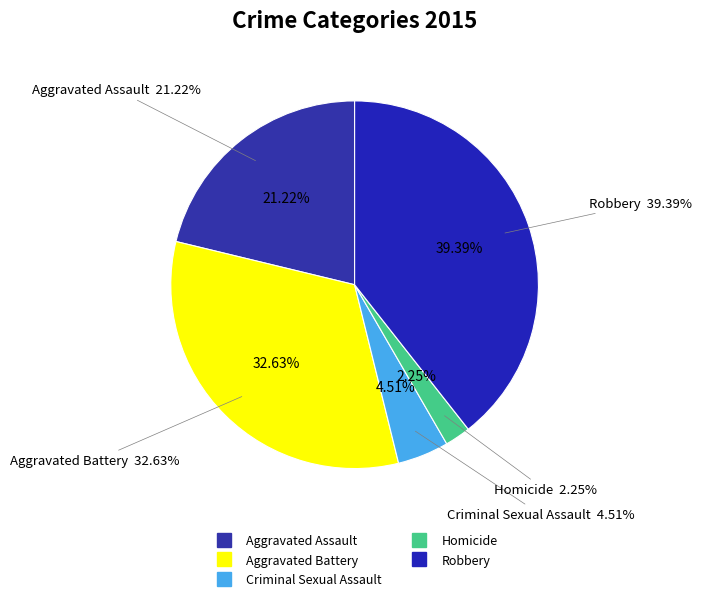

How many segments does this pie chart have?

5